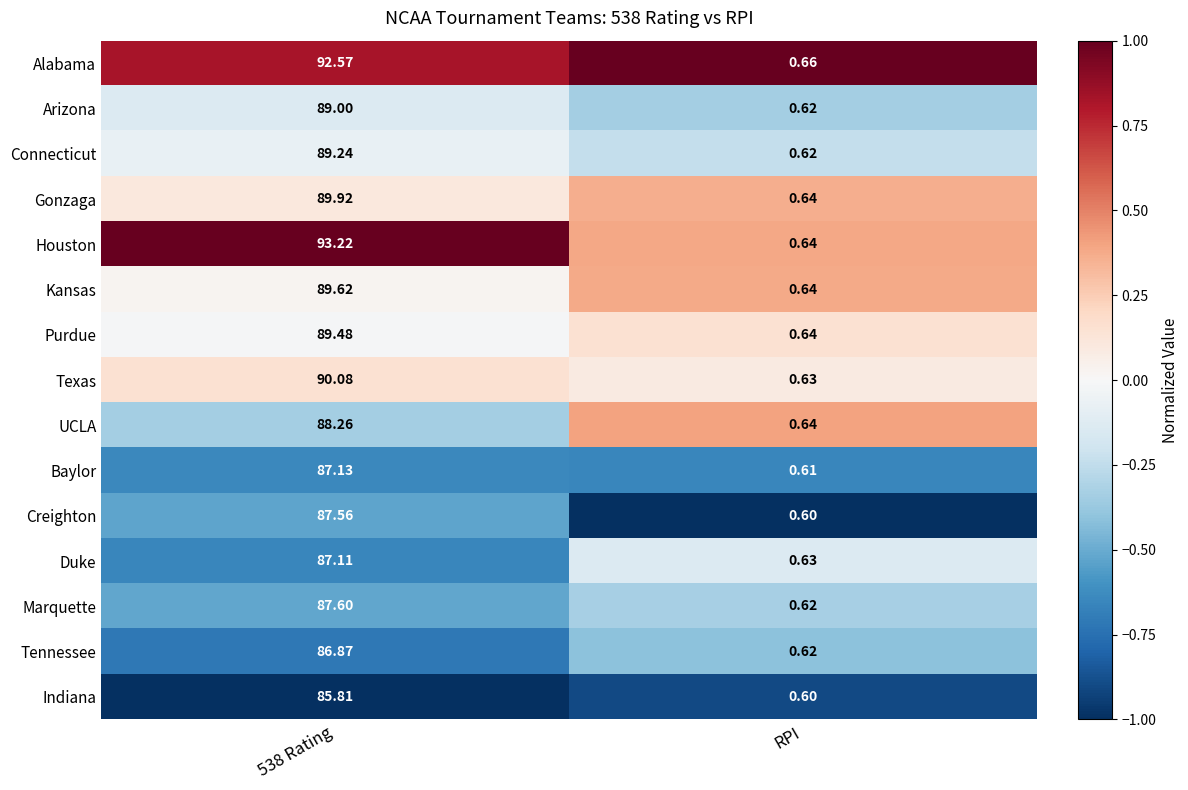

What is the difference between the highest and lowest values at RPI?

0.1